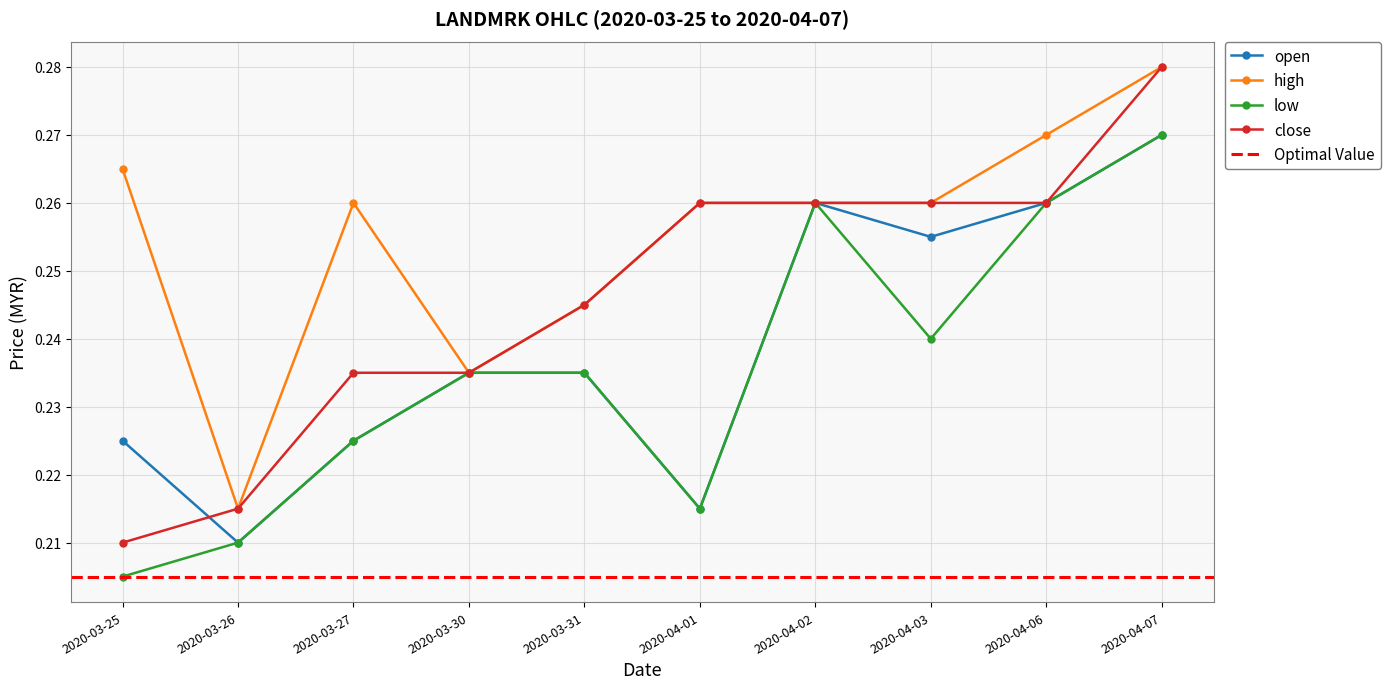

What is the lowest value of the close series?

0.2